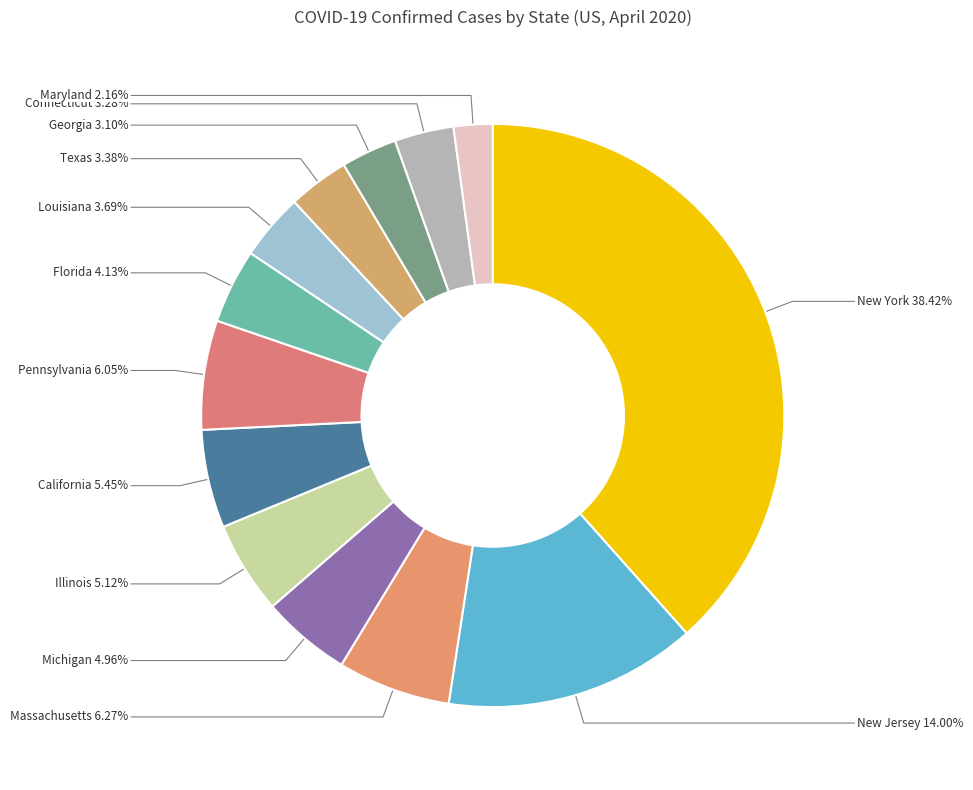

The New York slice represents 38% of the pie. True or false?

True